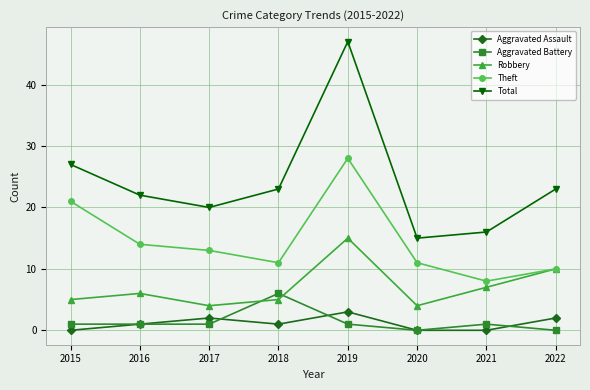

Is it true that Total equals 16 at 2021?

True